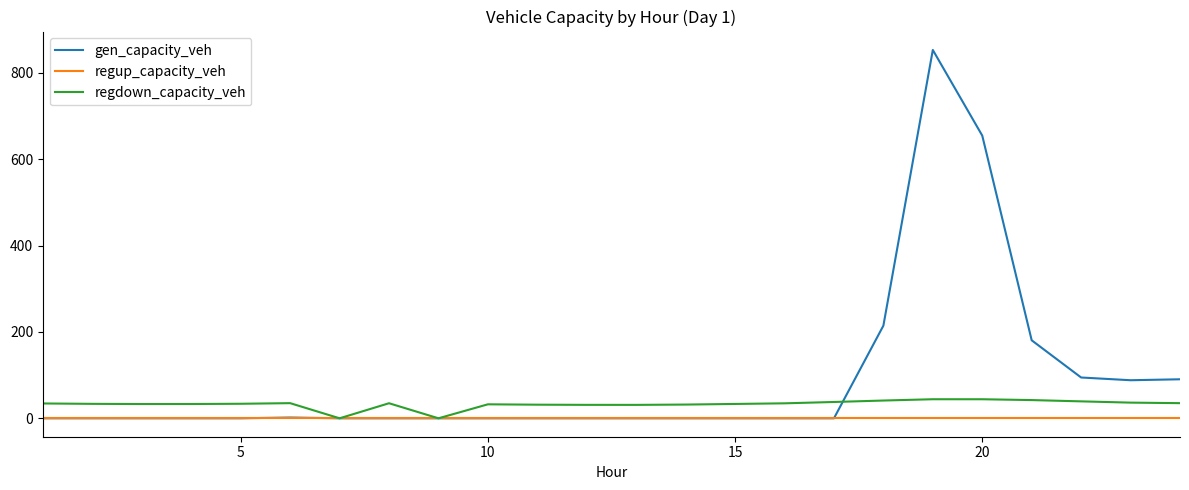

What is the greatest value displayed?

852.8